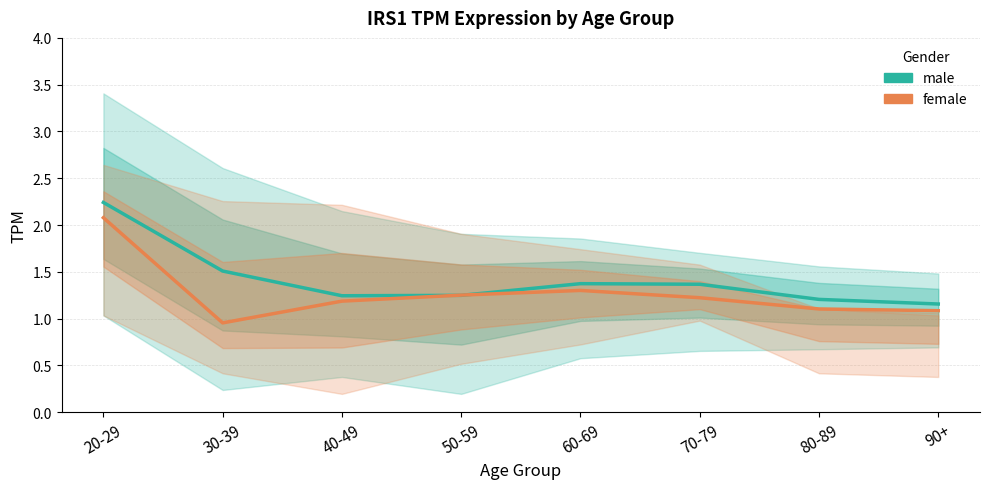

The value of male at 50-59 is 1.2. True or false?

True